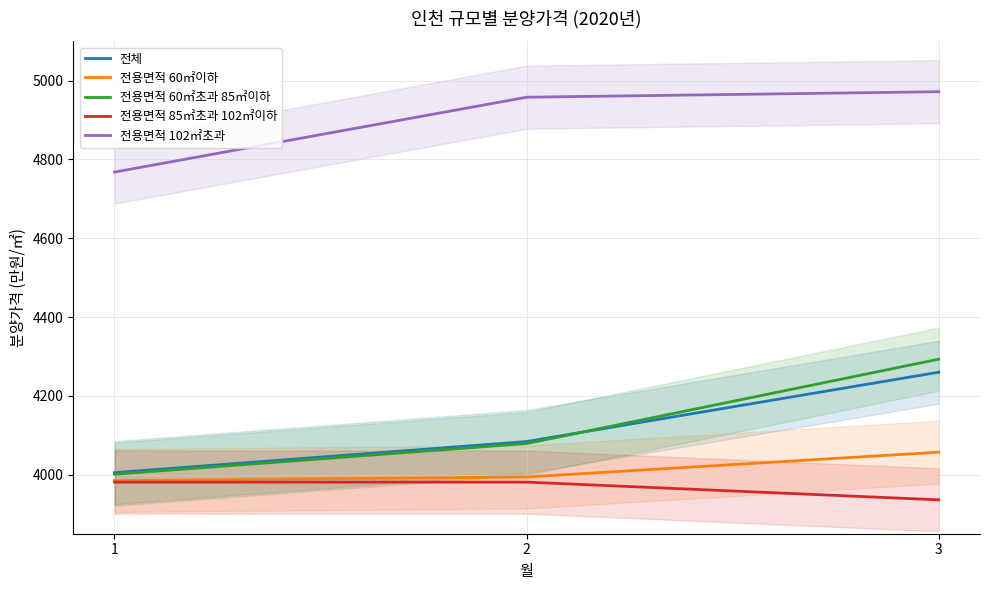

What is the lowest value of the 전용면적 60㎡초과 85㎡이하 series?

4001